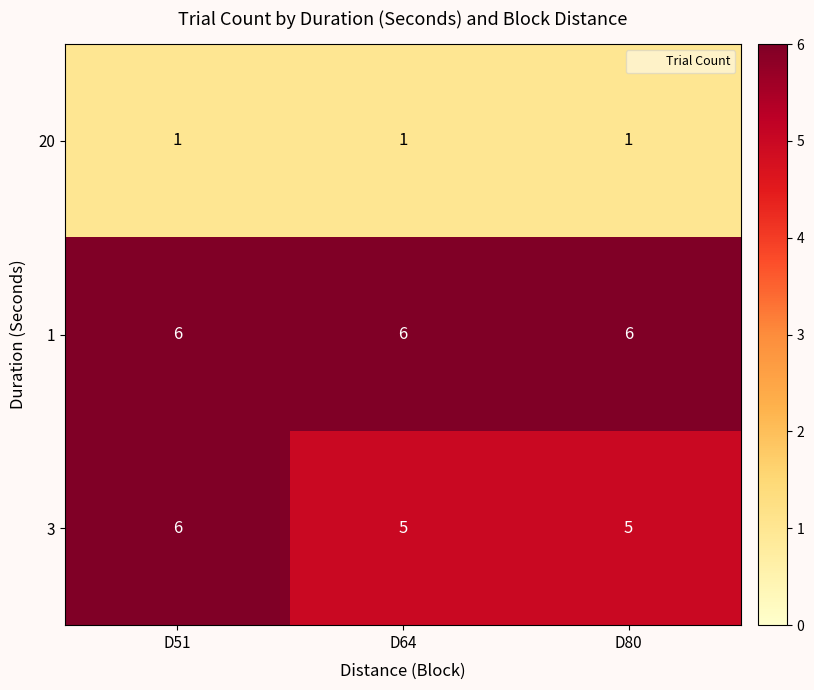

What is the greatest value displayed?

6